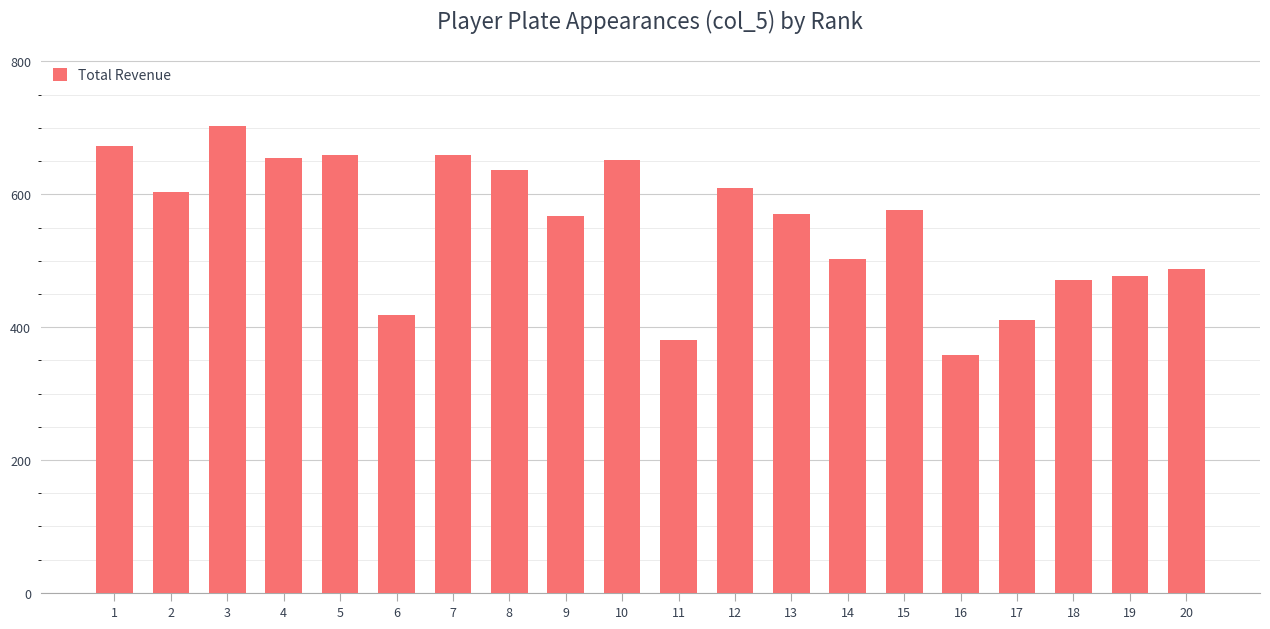

Between 11 and 17, which is larger?

17